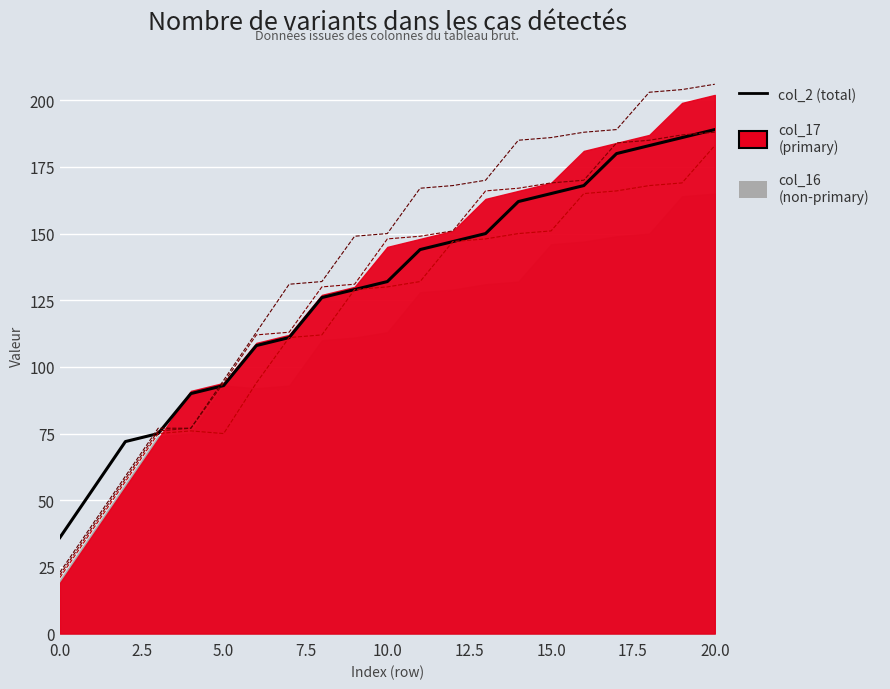

True or false: col_14 and col_13 intersect in this chart.

False